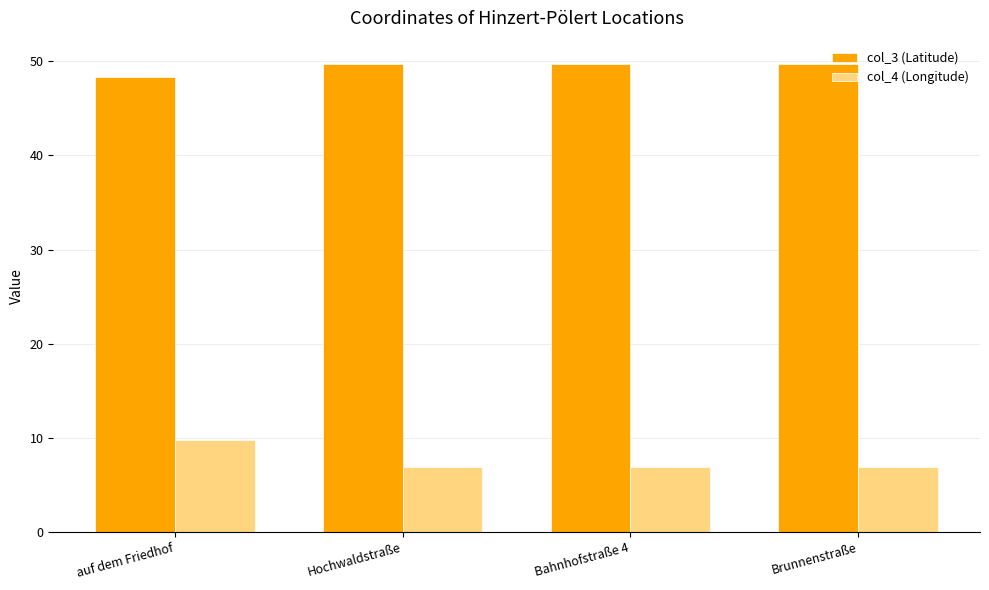

How many values in the col_3 (Latitude) series are below 49?

1